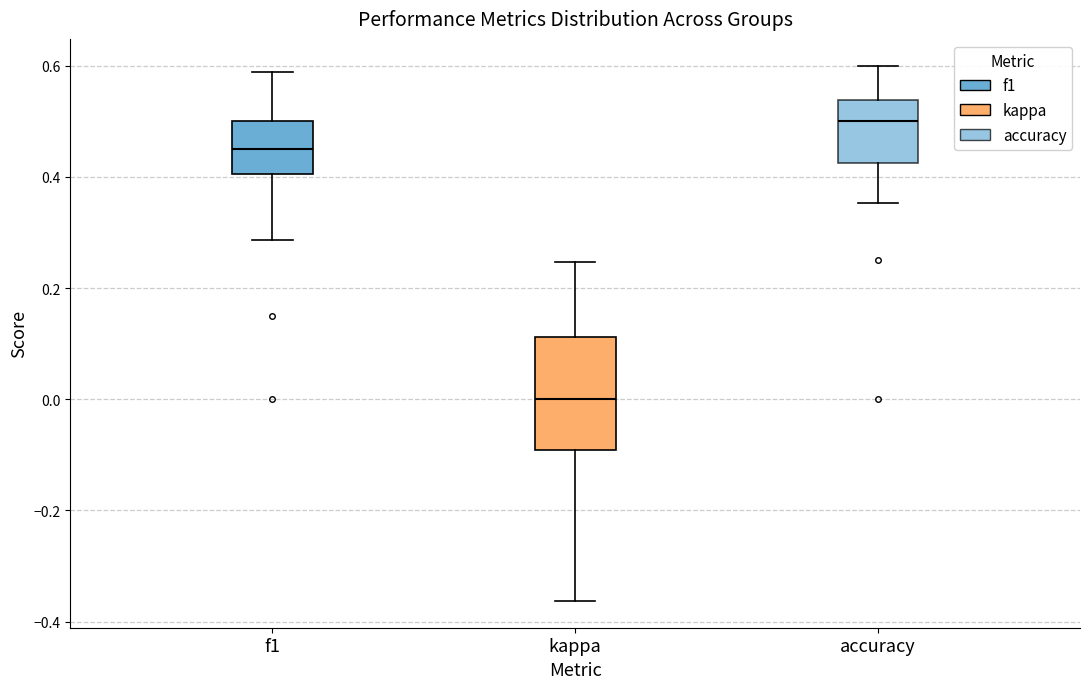

Where is the upper edge of the box for kappa on the y-axis? The values are not printed on the chart, so give them approximately, as read against the axis.

0.12